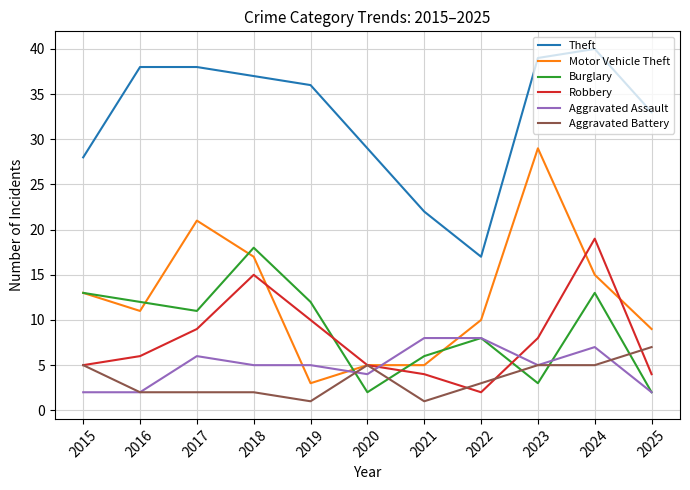

Rank the series at 2017 from lowest to highest value.

Aggravated Battery, Aggravated Assault, Robbery, Burglary, Motor Vehicle Theft, Theft